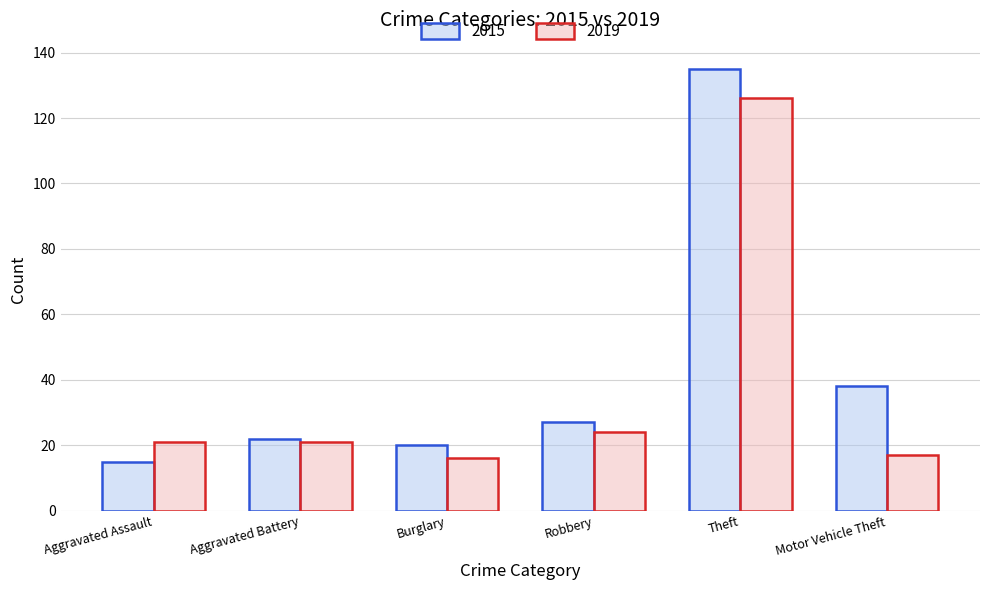

How many distinct data groups are displayed?

2